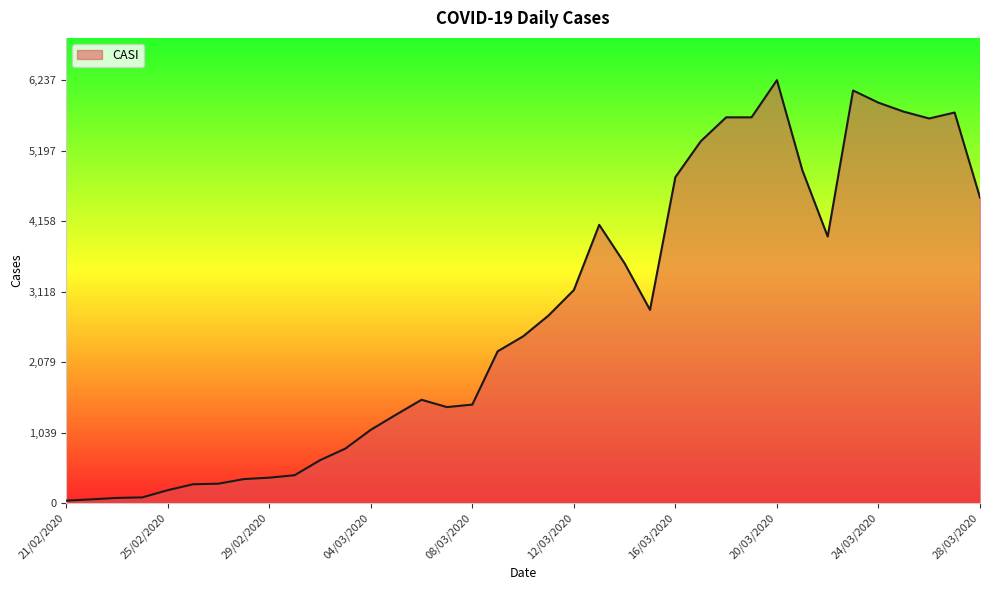

What is the difference between the maximum and minimum values?

6202